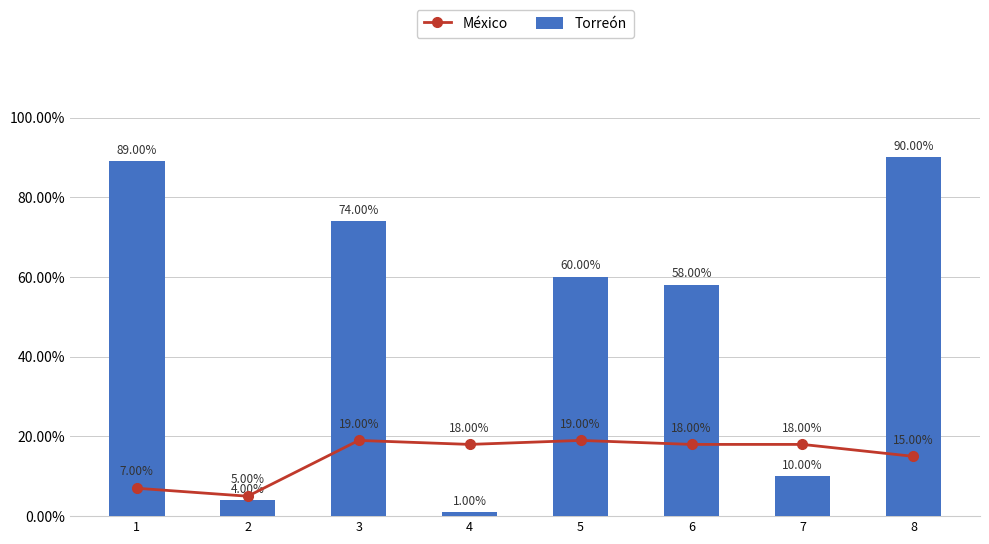

What is the value of the México bar at the 7th from the left?

18